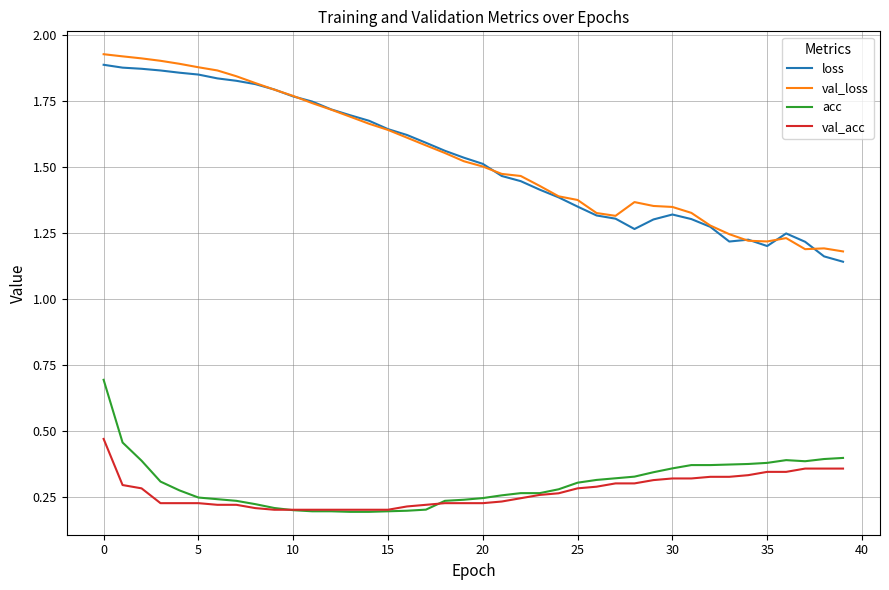

Where is loss nearest to the value 1?

39